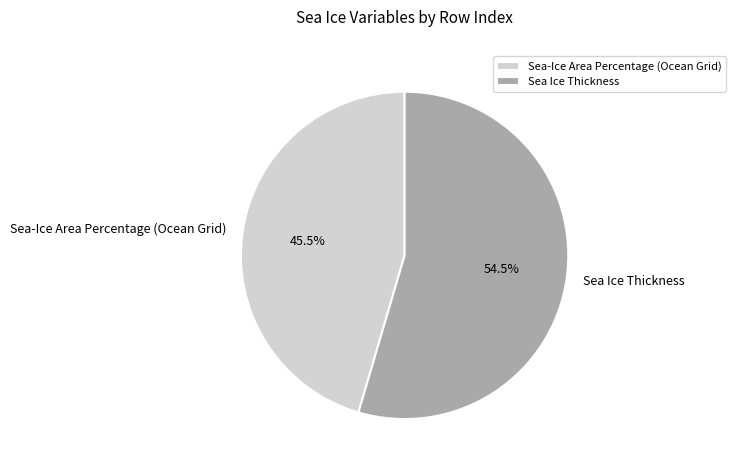

Between Sea-Ice Area Percentage (Ocean Grid) and Sea Ice Thickness, which is larger?

Sea Ice Thickness